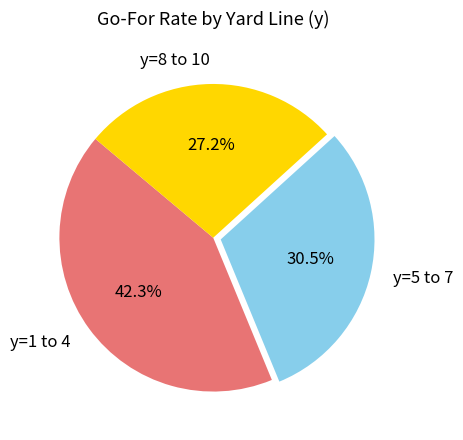

Which has a higher value, y=8 to 10 or y=1 to 4?

y=1 to 4